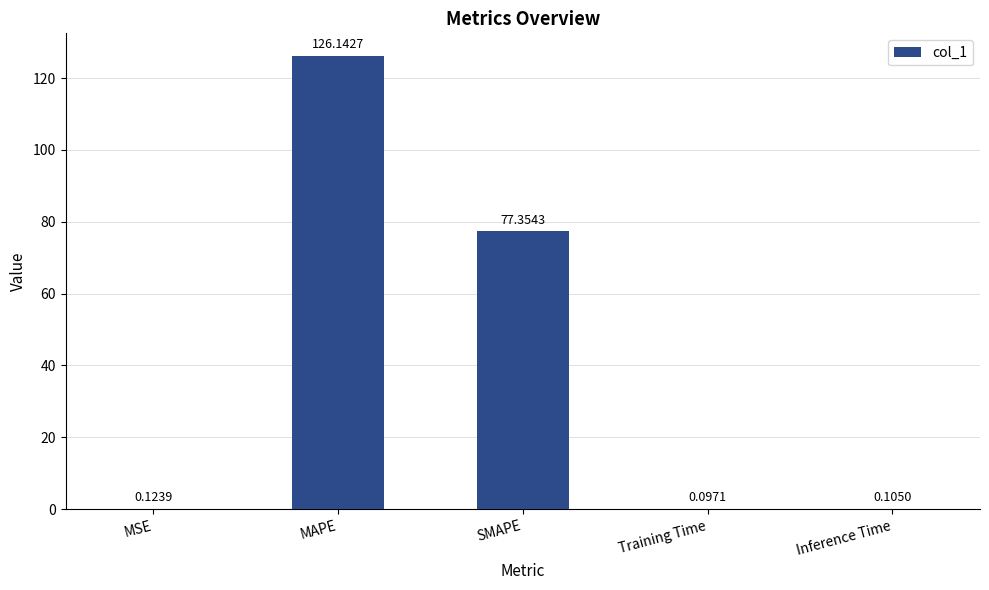

At which category does the chart reach its peak across all series?

MAPE